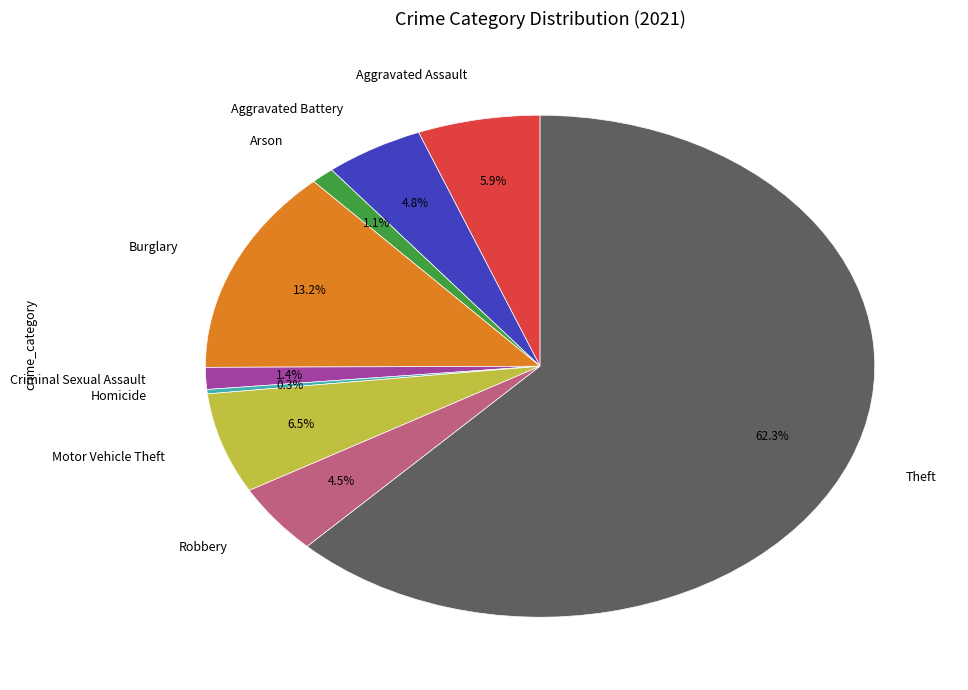

True or false: Criminal Sexual Assault accounts for 1% of the total.

True